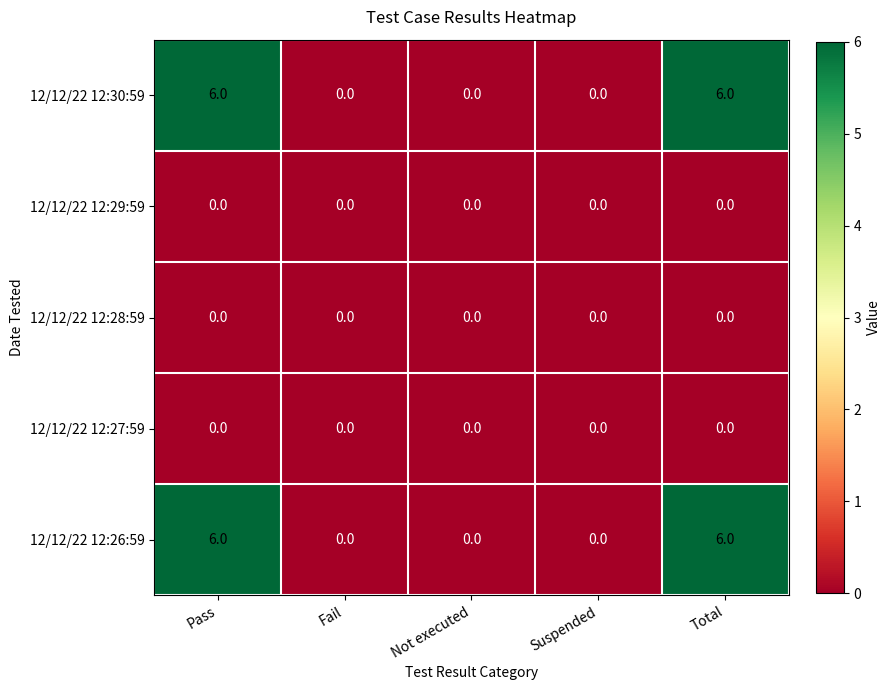

True or false: 12/12/22 12:30:59 has a value of 8 at Total.

False